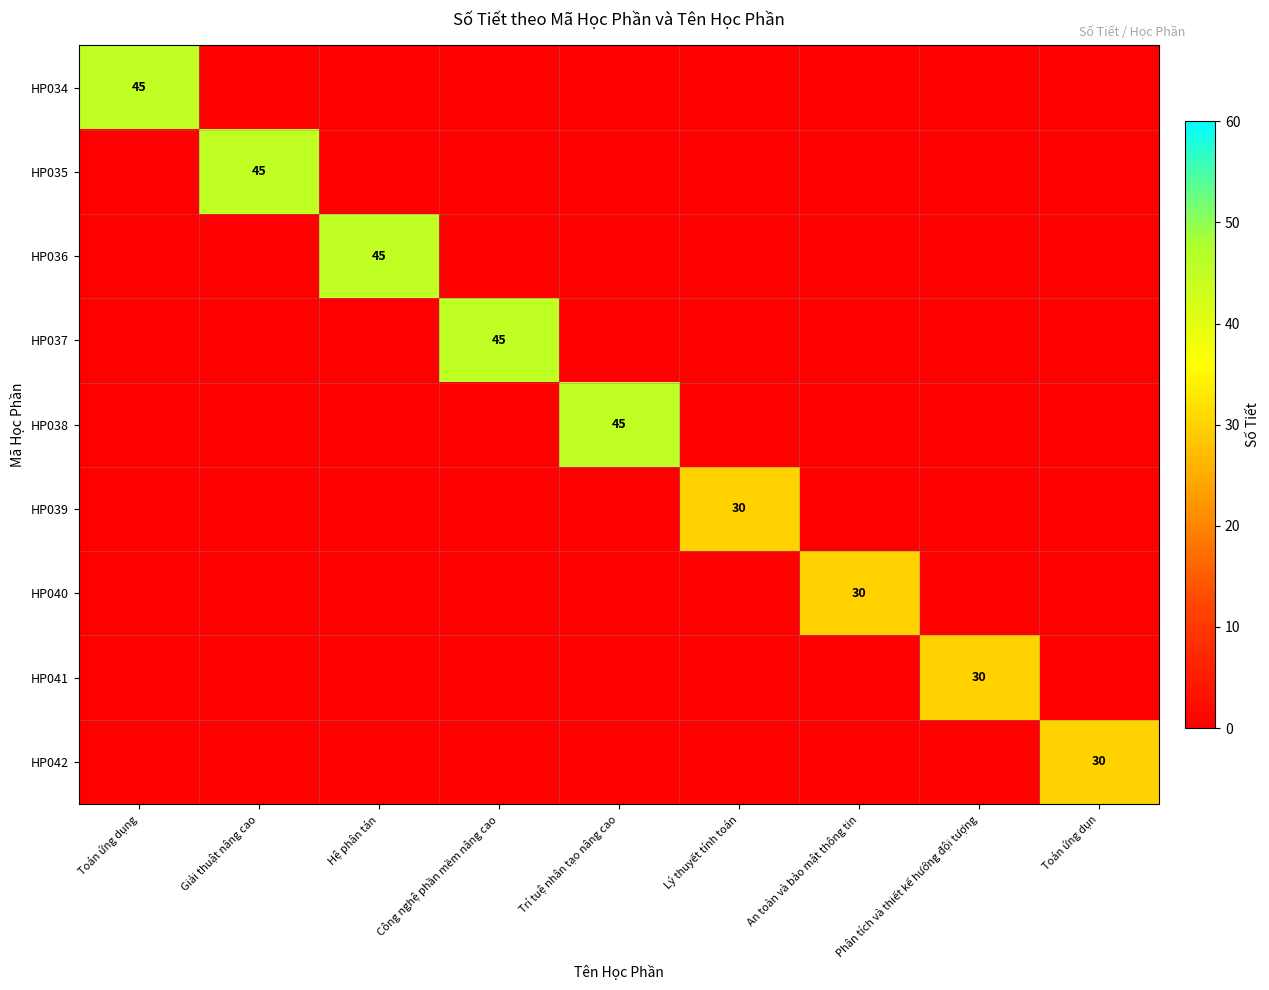

How many distinct data groups are displayed?

9